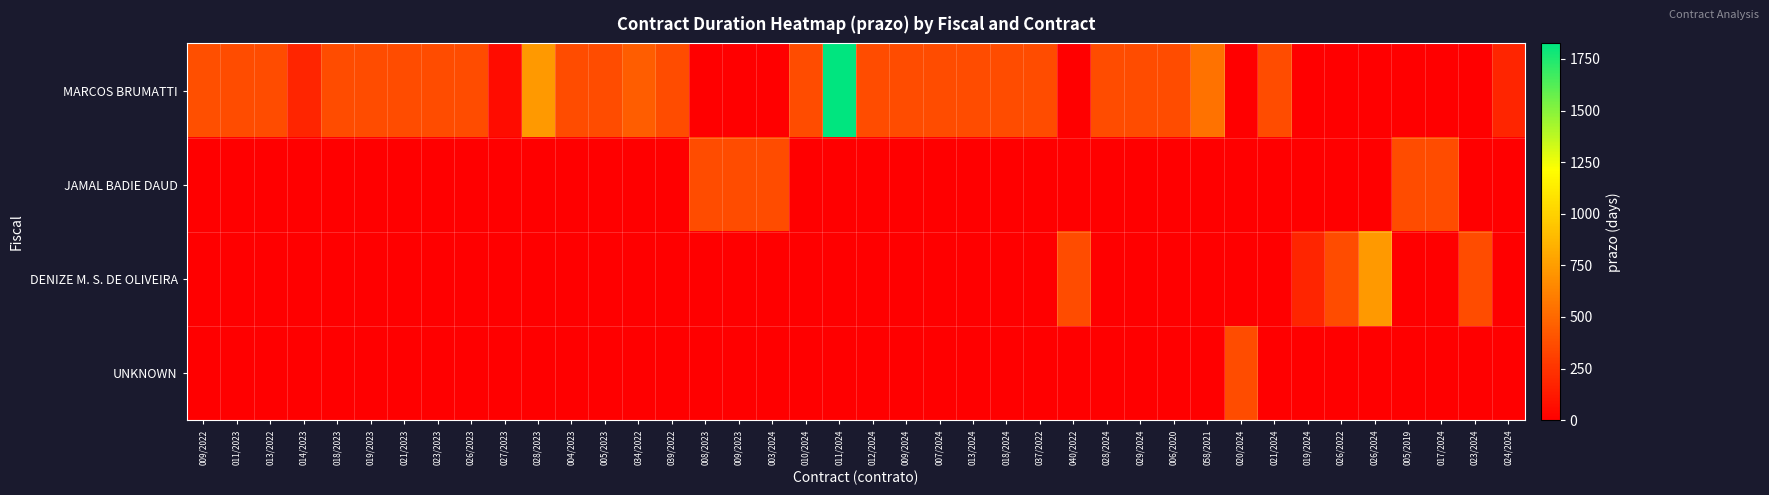

Count the number of data series in this chart.

4